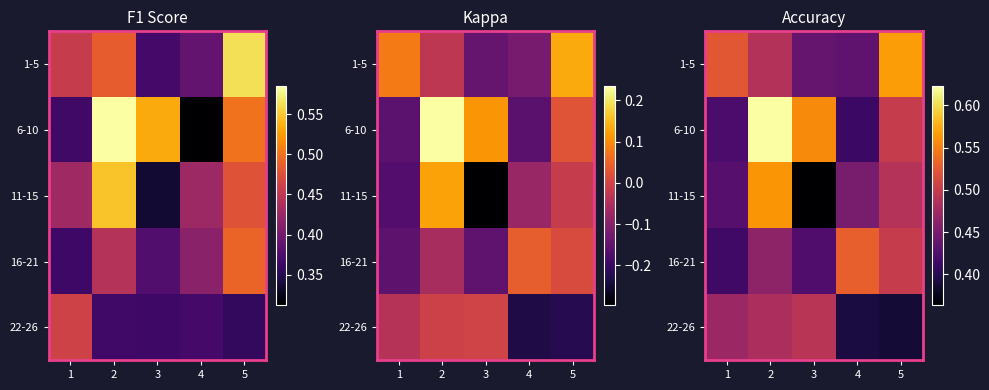

Rank the series by their maximum value, from lowest to highest.

22-26, 16-21, 11-15, 1-5, 6-10